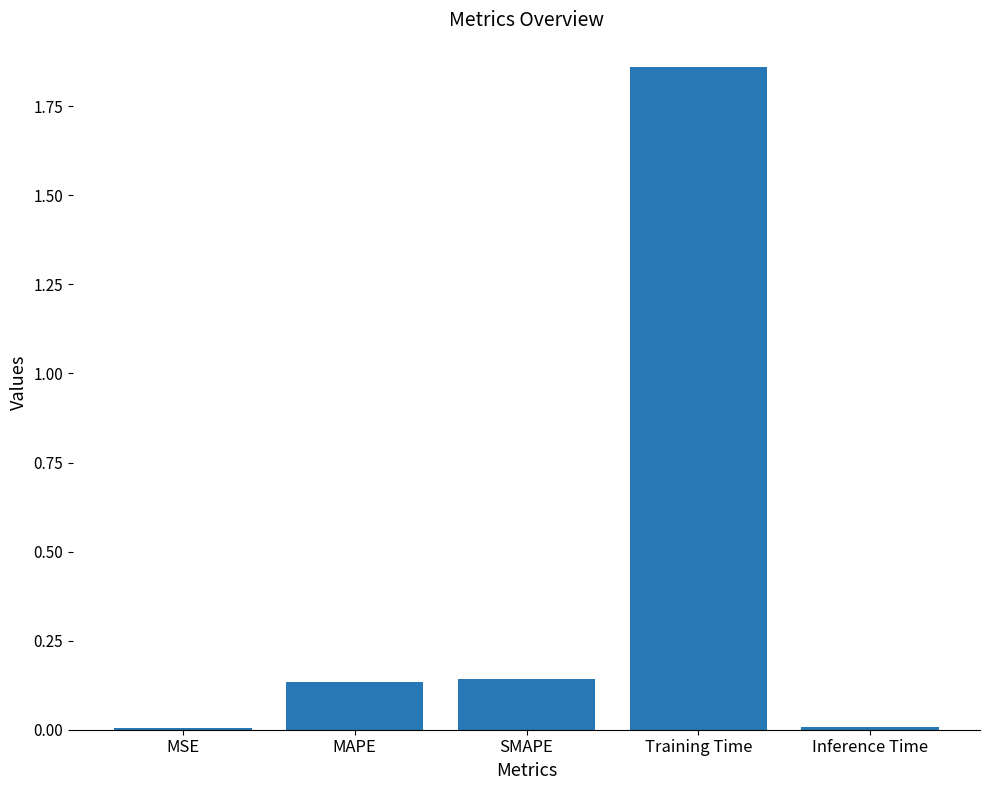

What is the sum of all values?

2.1